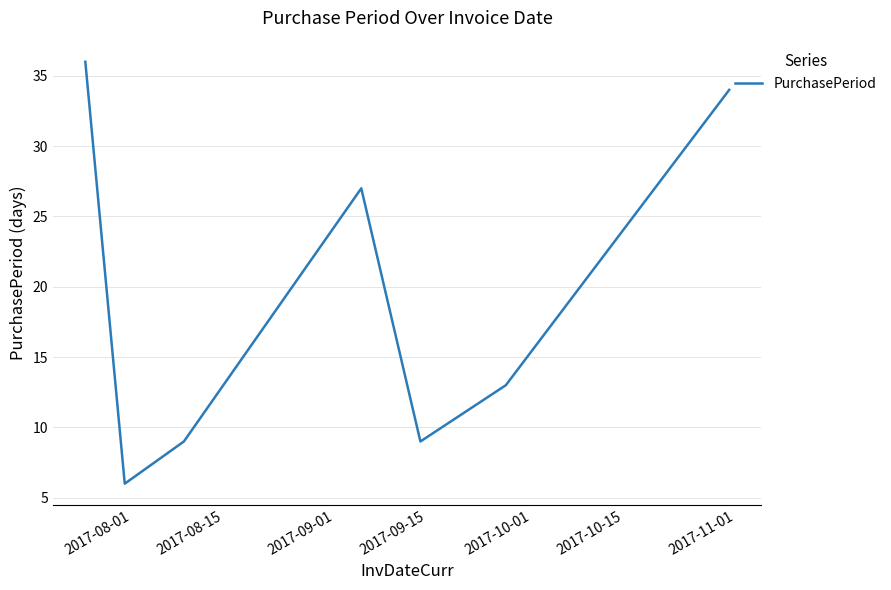

What is the average value?

19